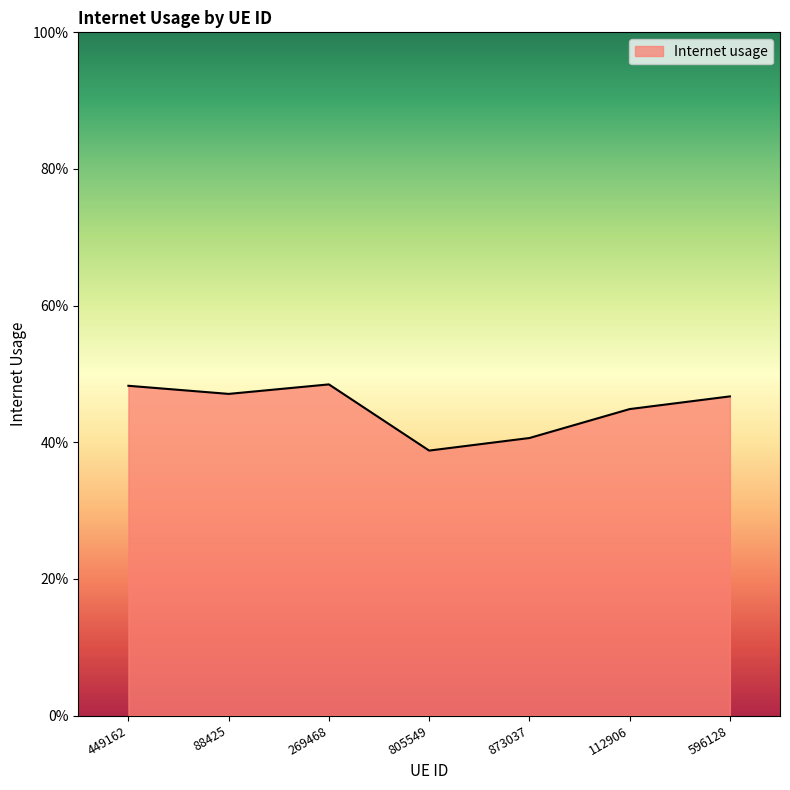

Does the chart display data point markers on the line(s)?

No